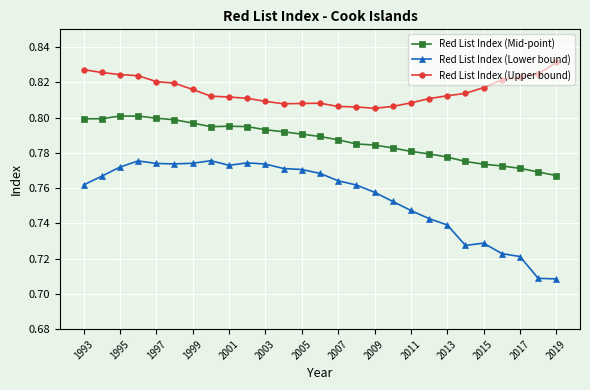

Count the Red List Index (Lower bound) values in the range 0 to 1.

27